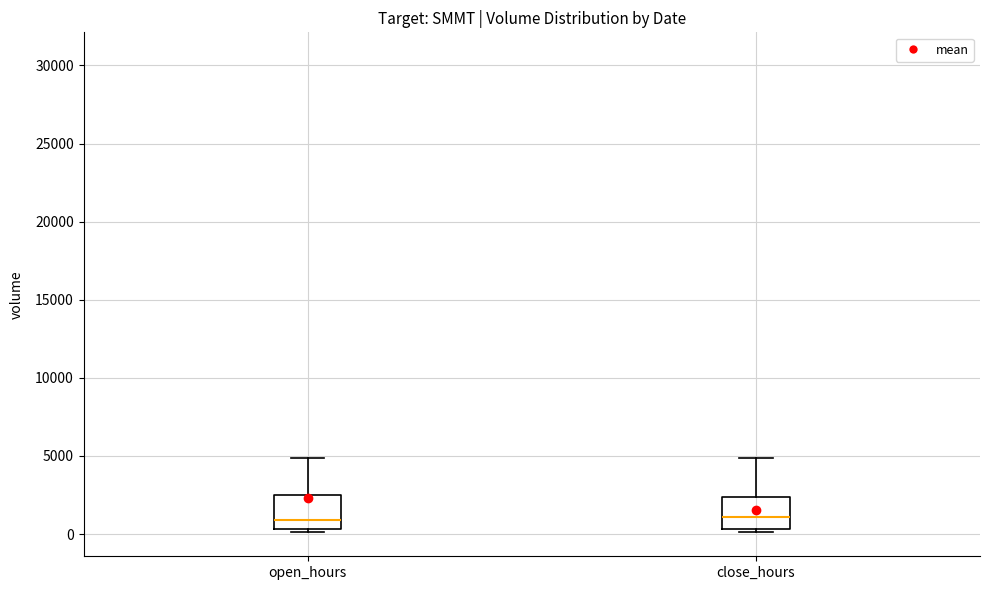

Reading left to right, transcribe this box plot: for each box, give where its median line is, the range the box spans, and where its two whiskers end, as read against the y-axis. The values are not printed on the chart, so give them approximately, as read against the axis.

open_hours: median 1000, box 500 to 2500, whiskers 0 to 5000
close_hours: median 1000, box 500 to 2500, whiskers 0 to 5000